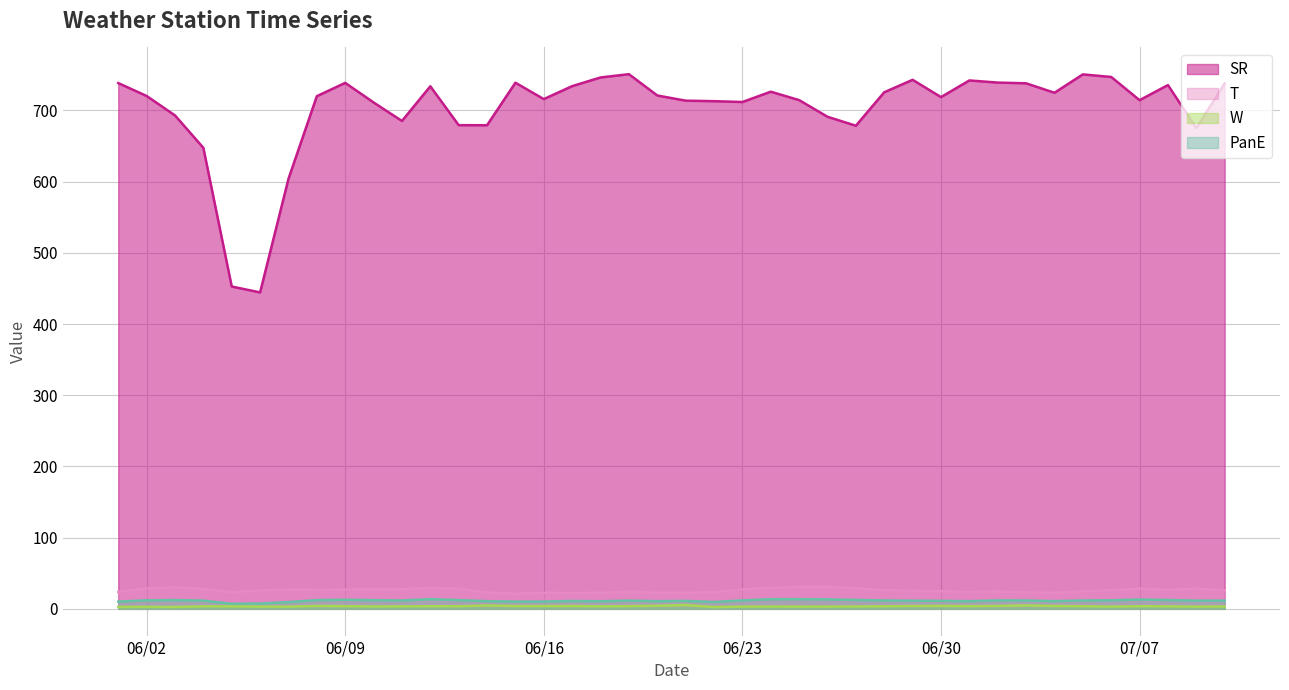

What are all the series names shown in the legend?

SR, T, W, PanE